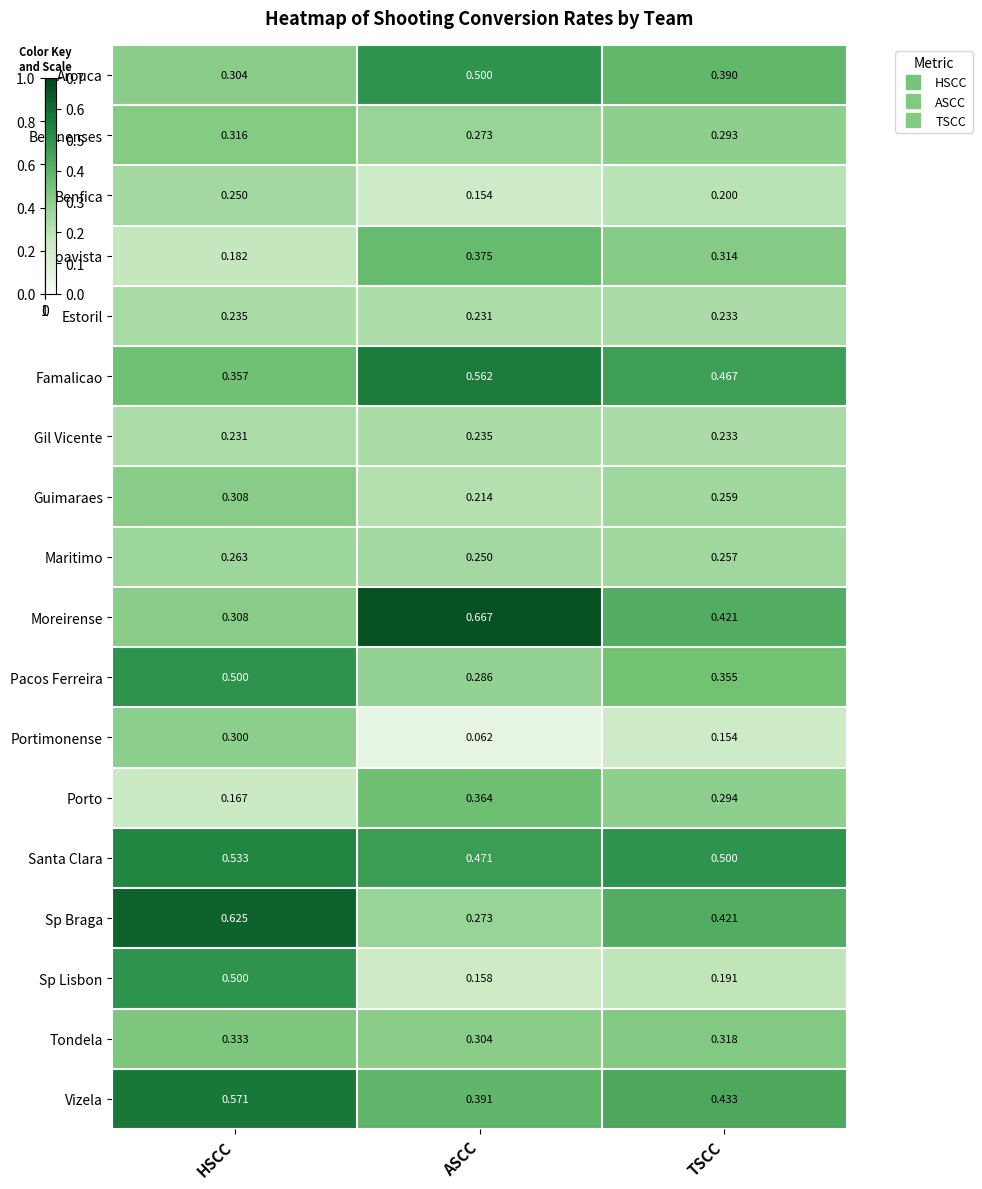

At which label is Arouca closest to 0?

HSCC